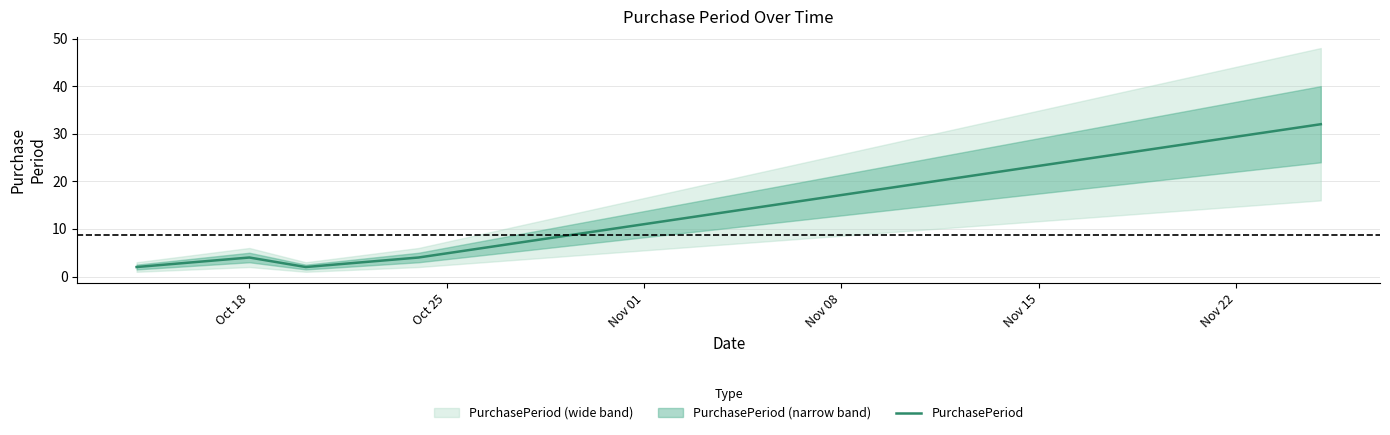

What is the highest value of the PurchasePeriod series?

32